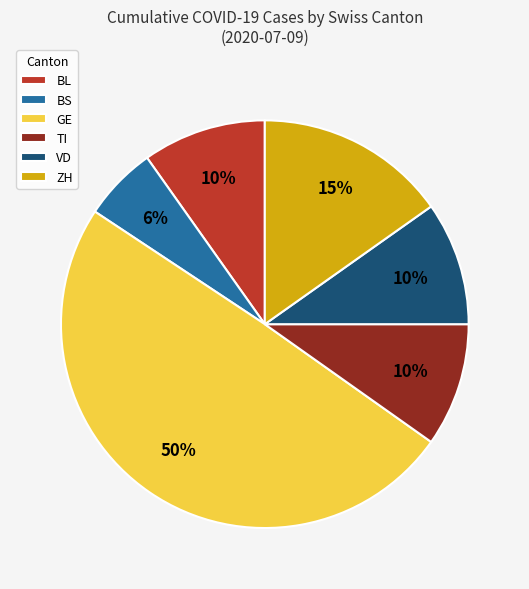

The TI slice represents 10% of the pie. True or false?

True